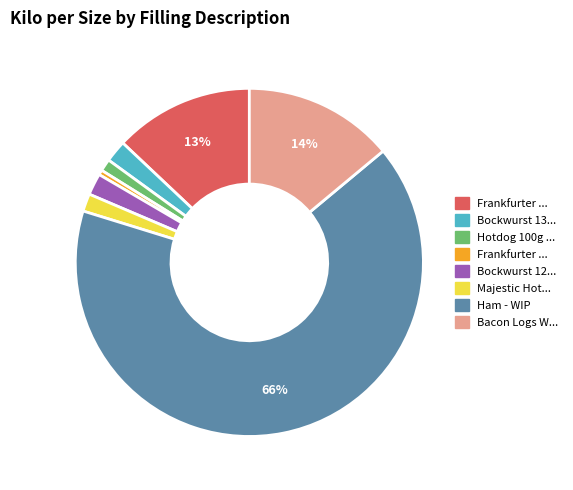

Is there a majority slice in this chart?

Yes